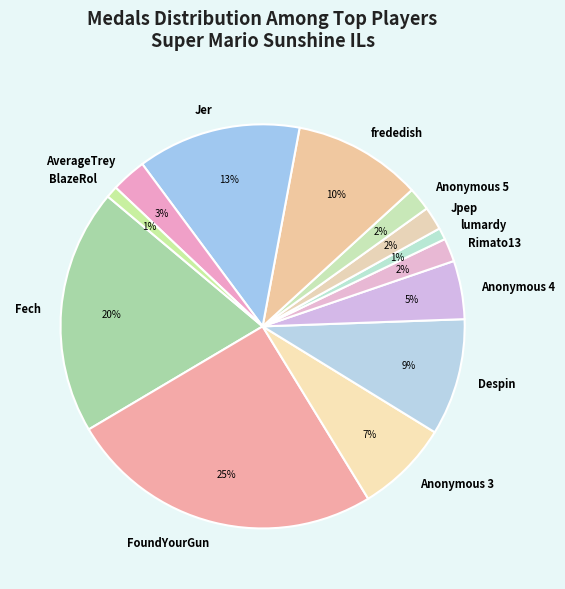

True or false: Despin accounts for 1% of the total.

False